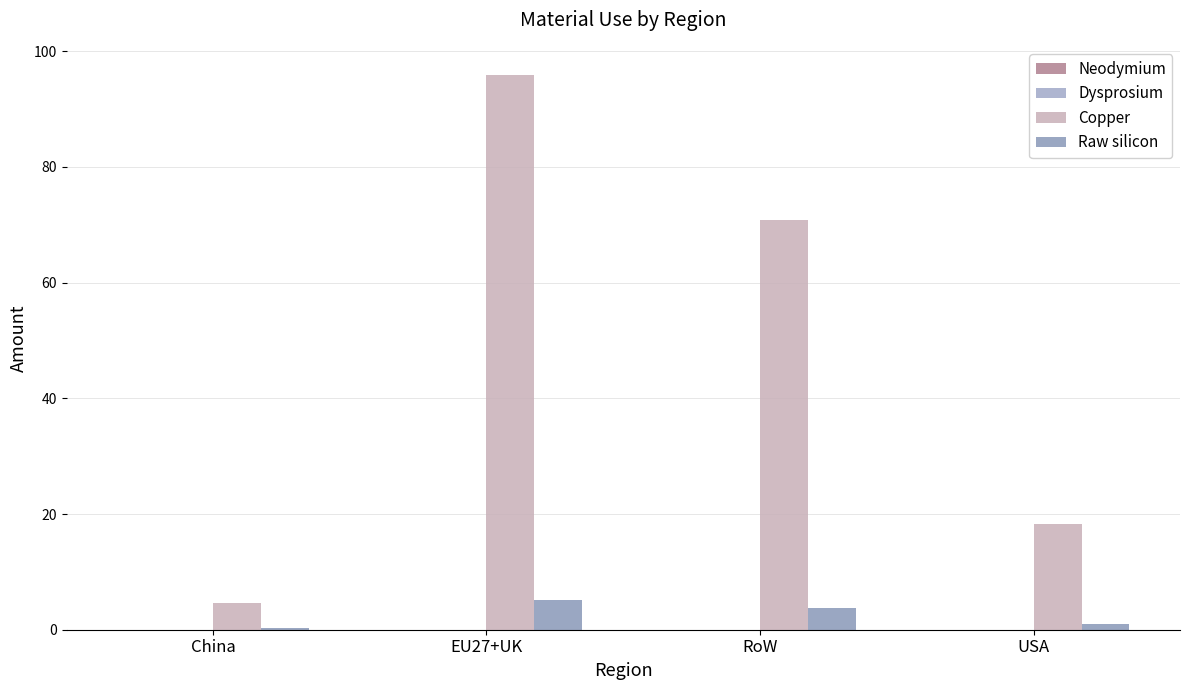

How many groups of bars are there?

4